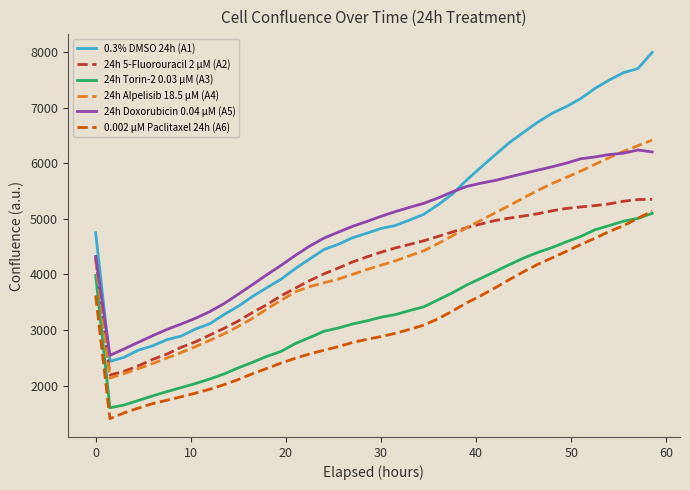

What is the lowest value of the 24h 5-Fluorouracil 2 µM (A2) series?

2188.3